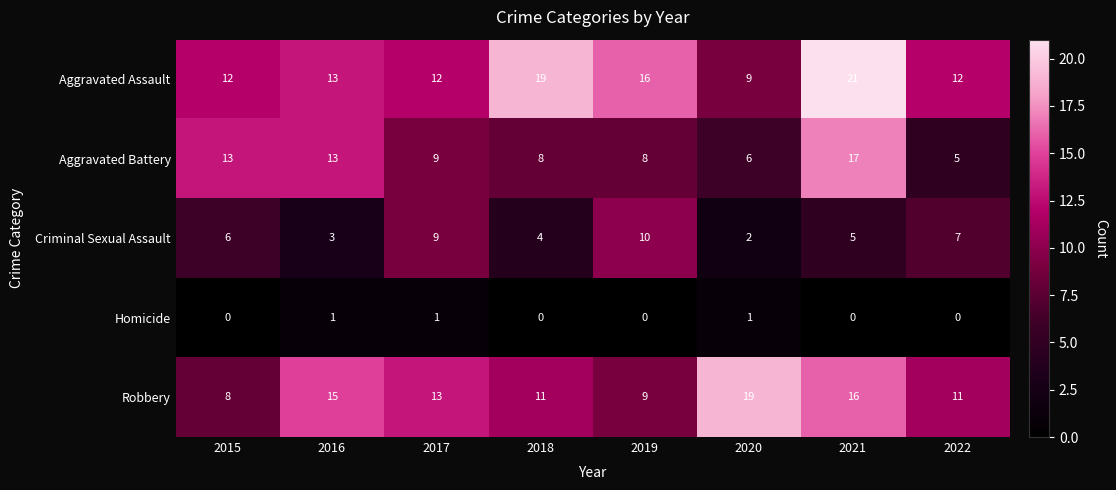

How many Homicide values are between 0 and 1?

8